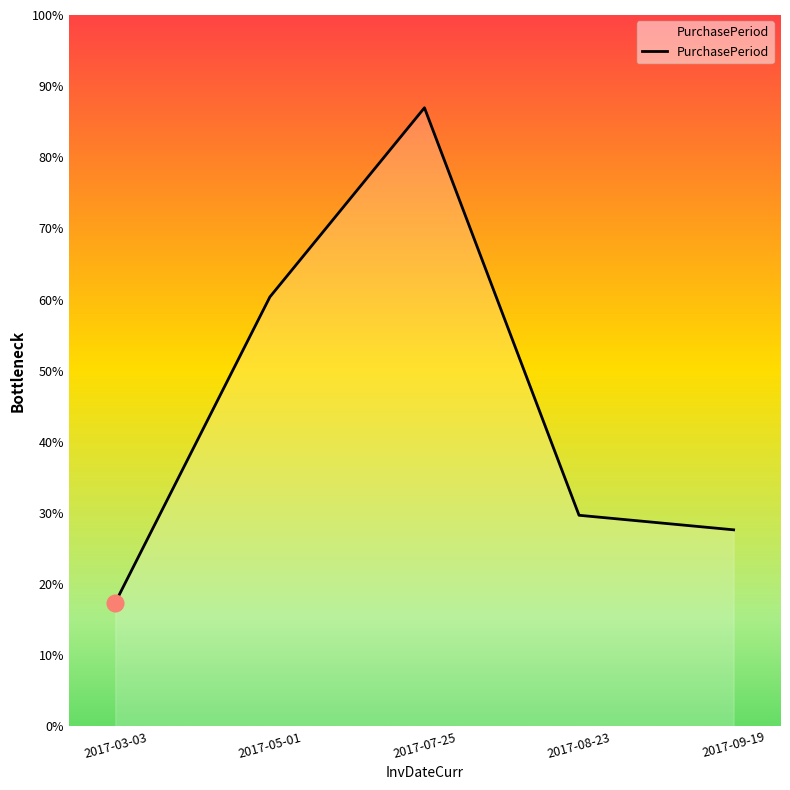

Which has a higher value, 2017-09-19 or 2017-05-01?

2017-05-01